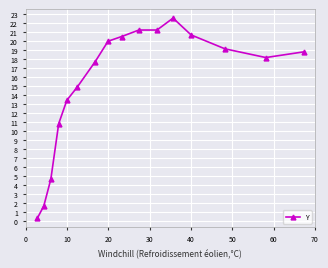

What is the value of the 4th point from the left?

10.8